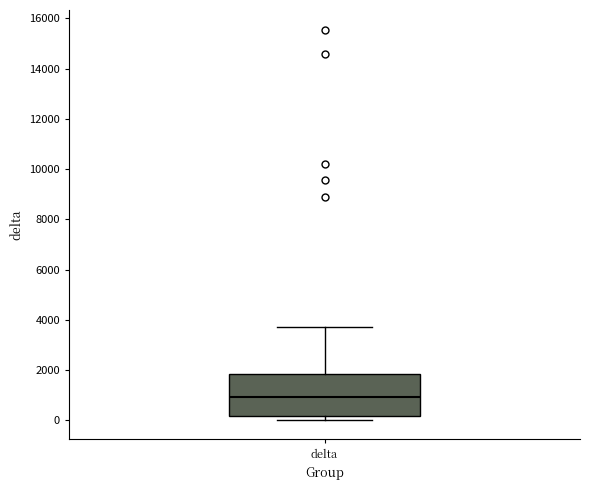

Transcribe this box plot: give where the median line is, the range the box spans, and where the two whiskers end, as read against the y-axis. The values are not printed on the chart, so give them approximately, as read against the axis.

median 1000, box 200 to 1800, whiskers 0 to 3800